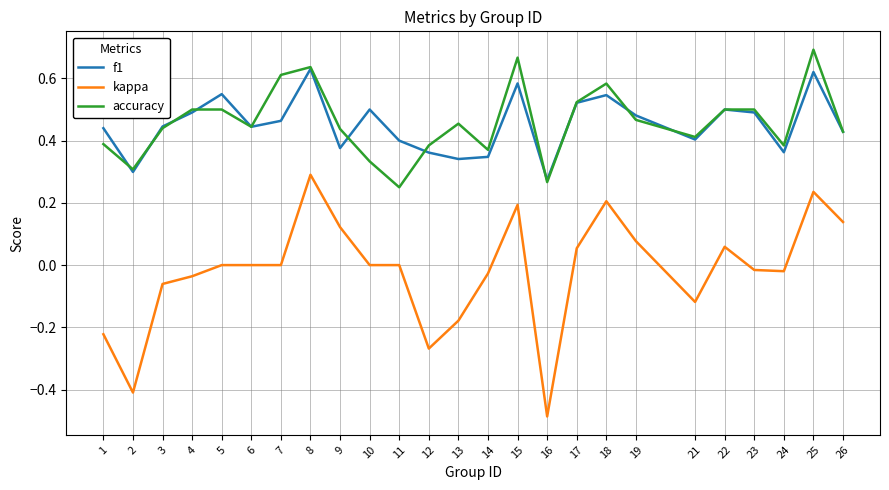

What is the total value across all series at 15?

1.4